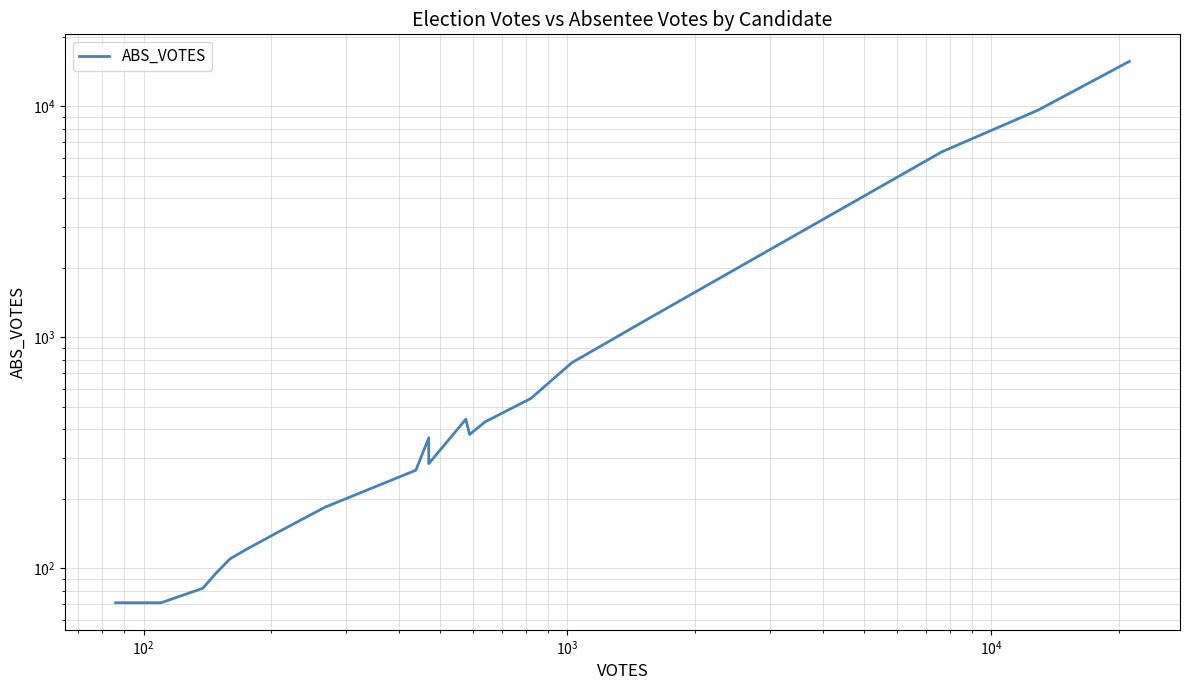

What is the difference between the maximum and minimum values?

15582